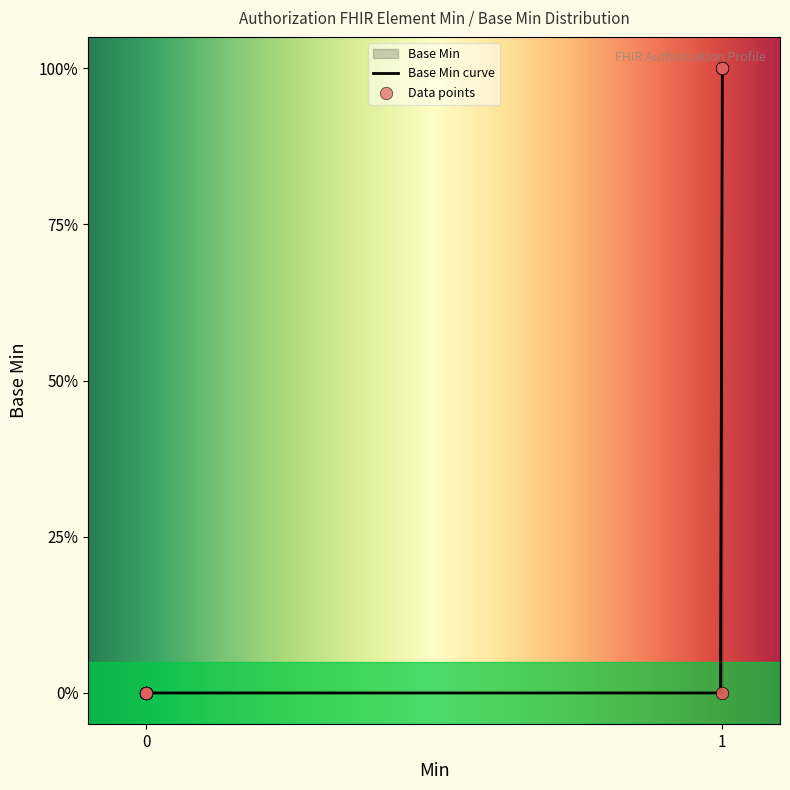

Between 1 and 0, which is larger?

1